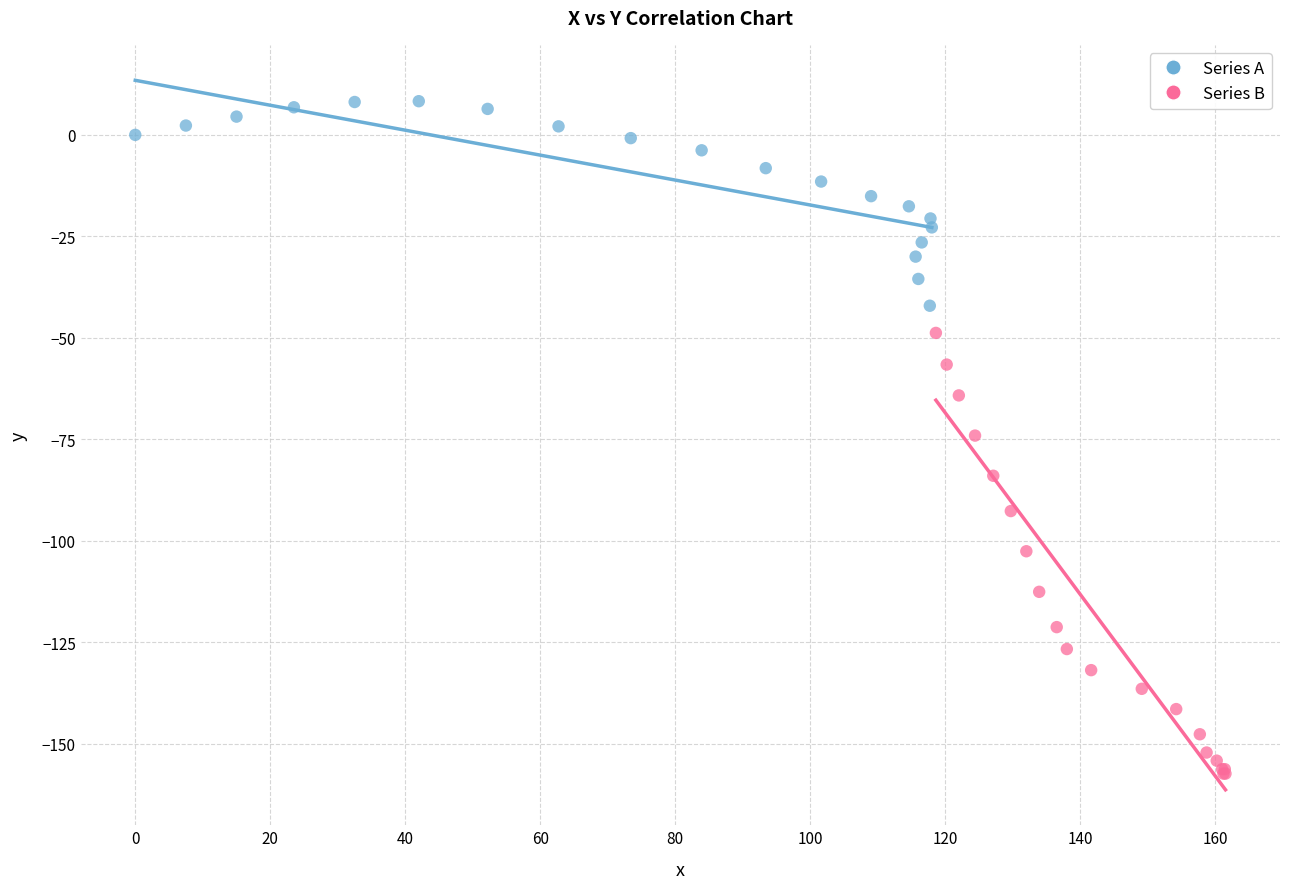

Which series reaches the maximum Y coordinate?

Series A